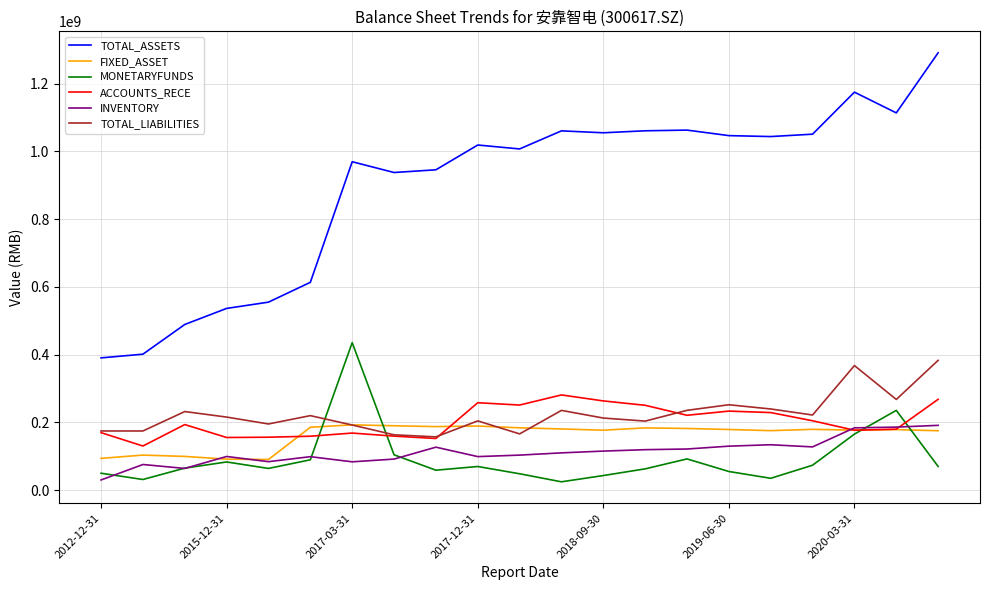

What is the minimum value for ACCOUNTS_RECE?

130602000.0